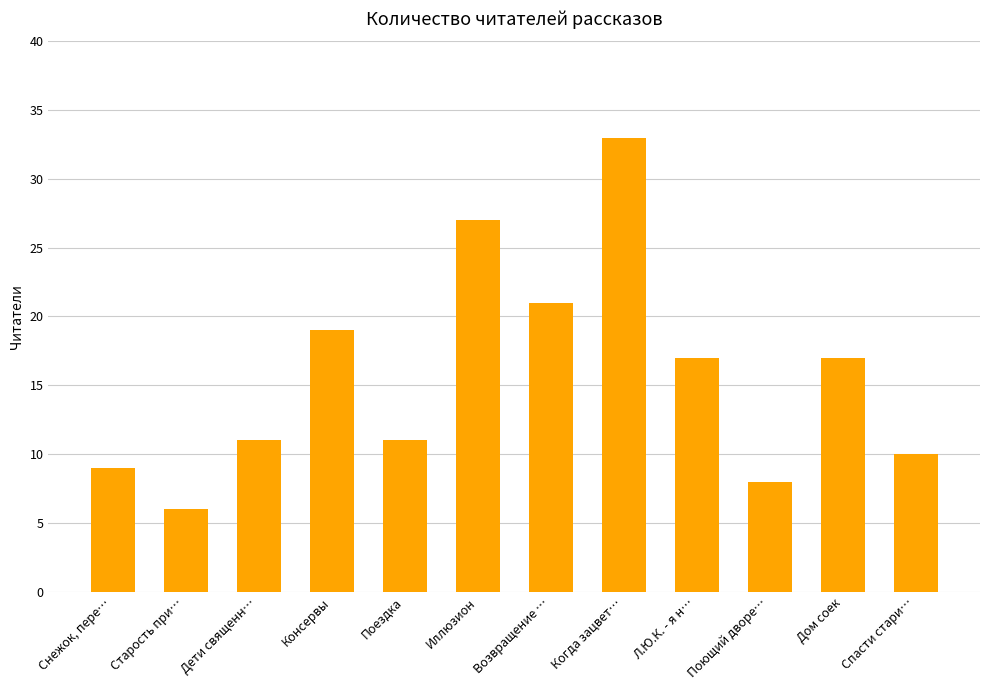

What is the difference between the maximum and second lowest values?

25